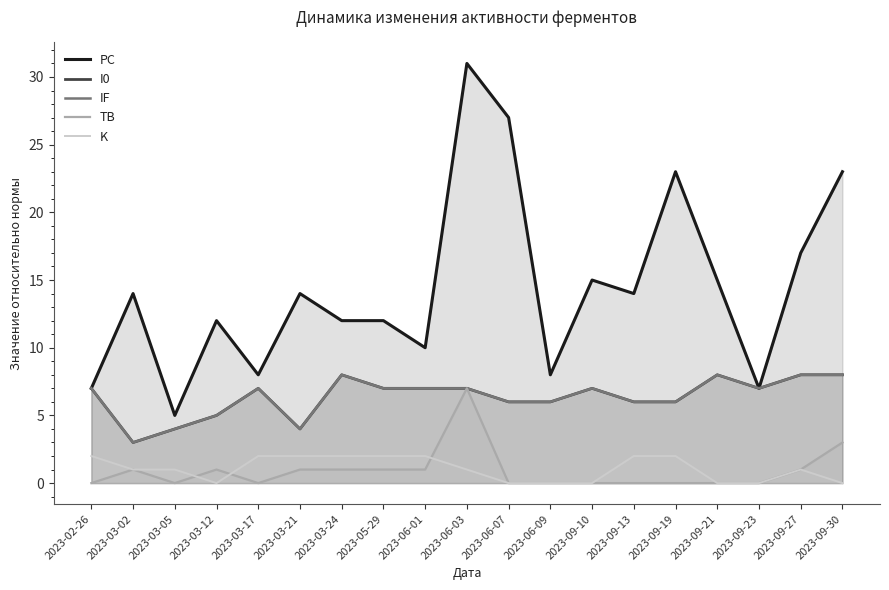

What are all the series names shown in the legend?

PC, I0, IF, TB, K